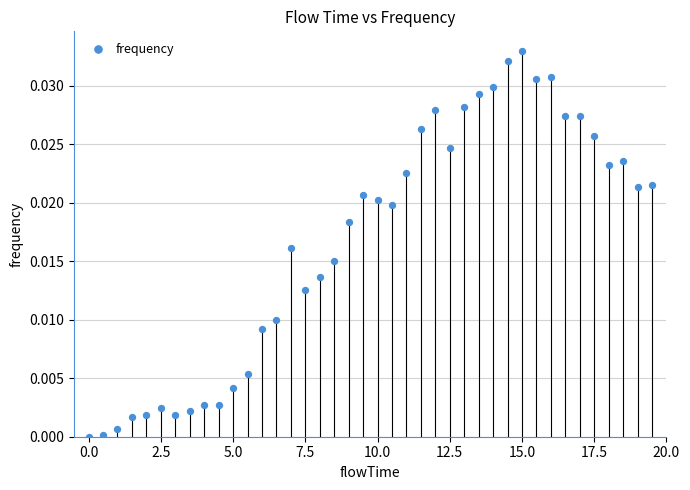

What is the range of X values (max minus min)?

19.5